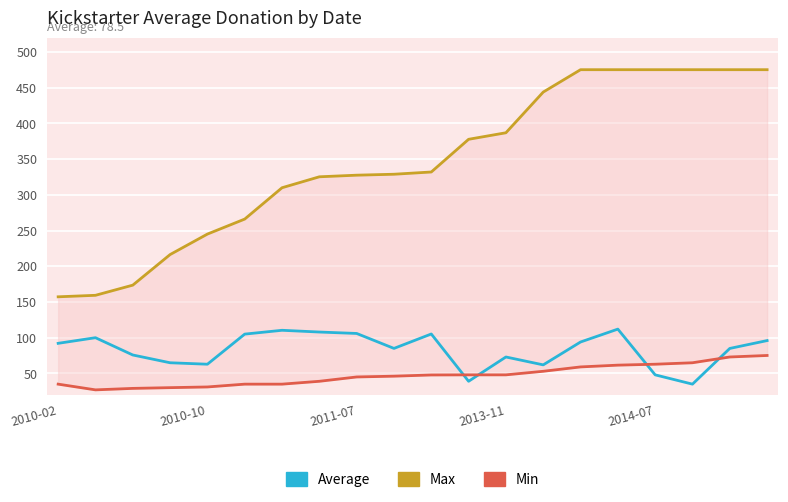

True or false: Max and Min cross at least once.

False